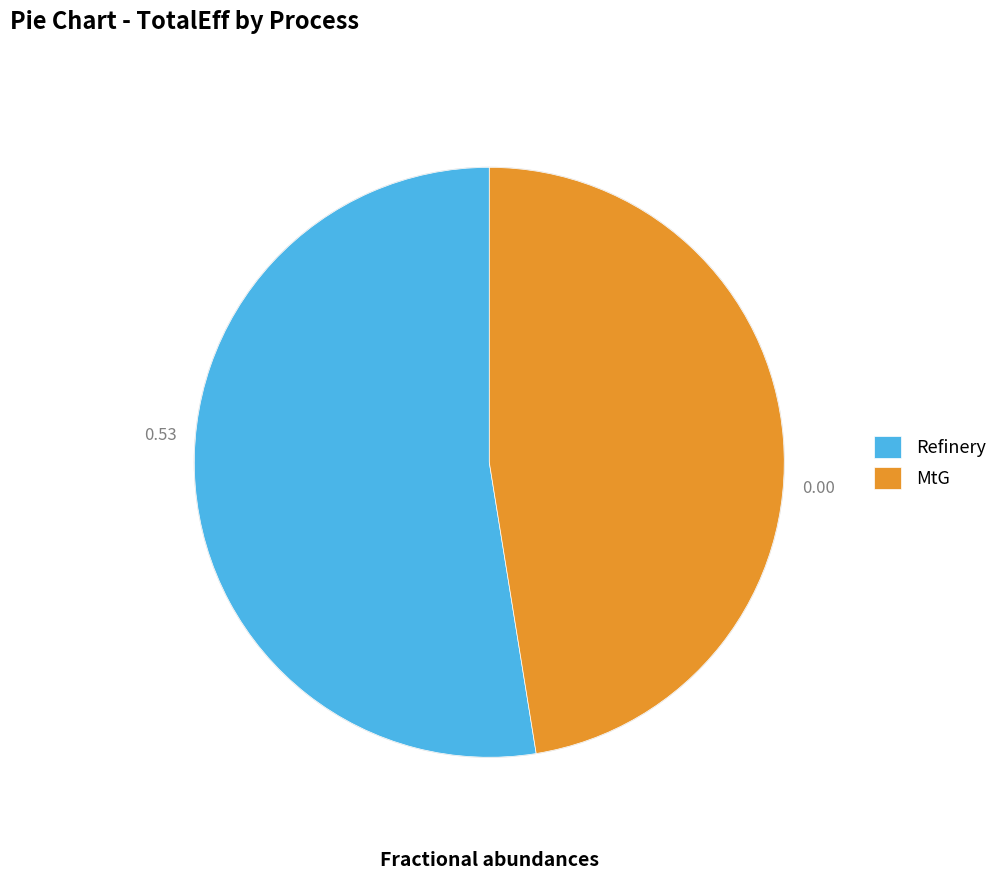

How many segments does this pie chart have?

2